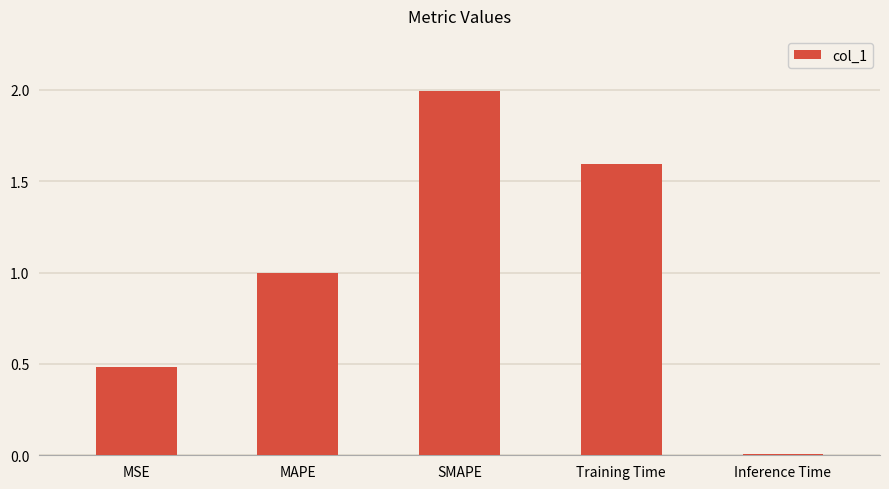

How many distinct data groups are displayed?

1